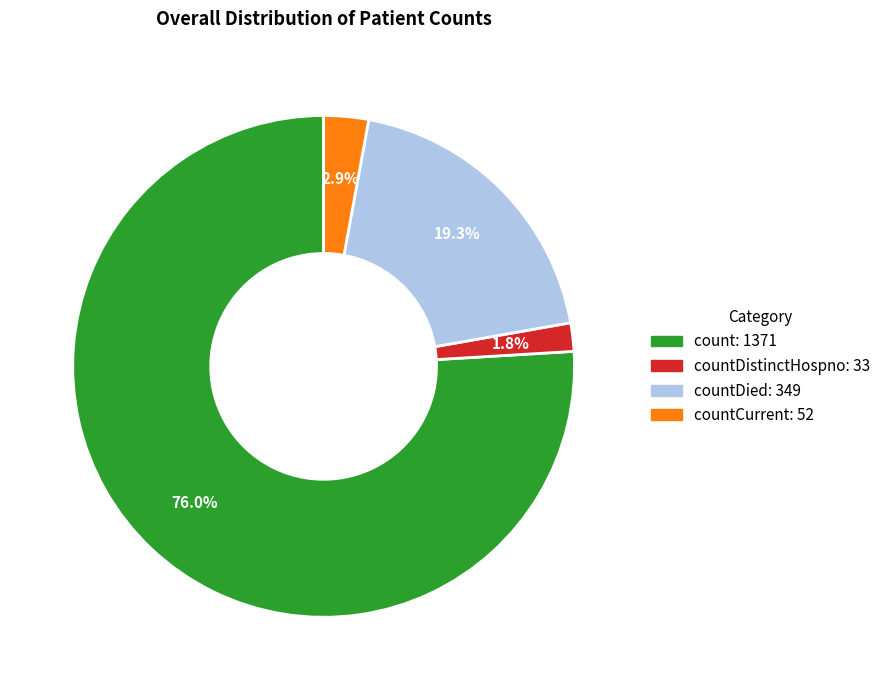

Which slice is the smallest?

countDistinctHospno: 33